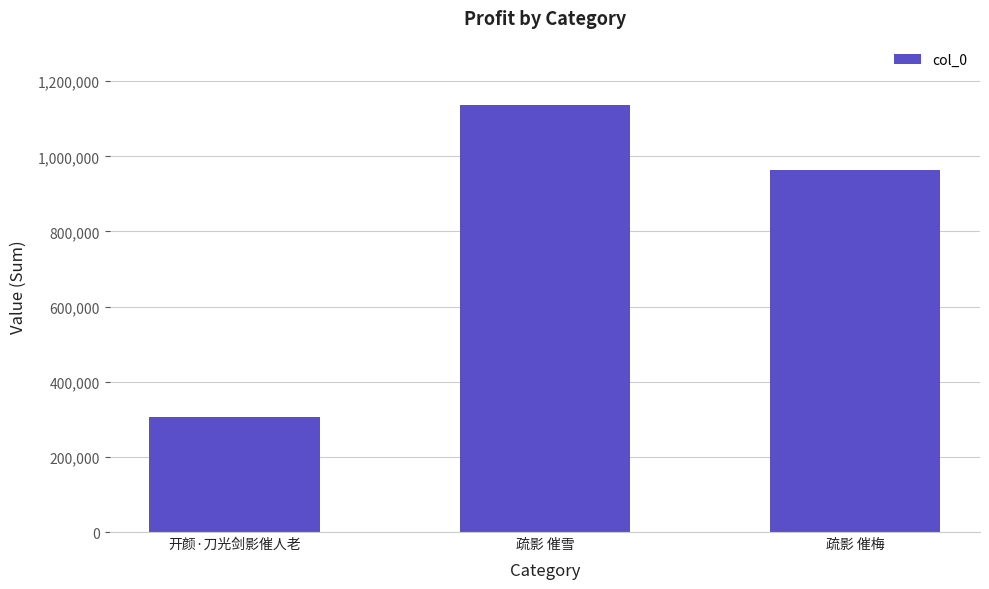

How many bars are there in total?

3